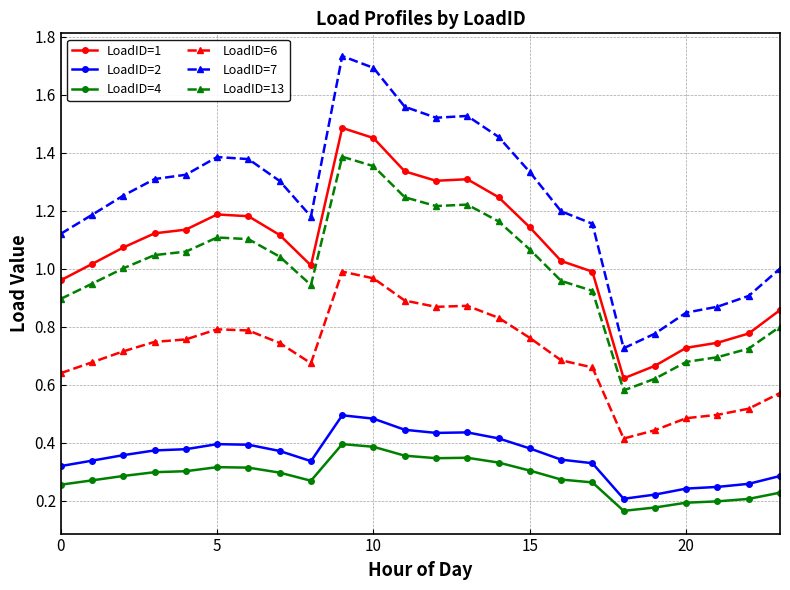

Which series has the widest spread of values?

LoadID=7